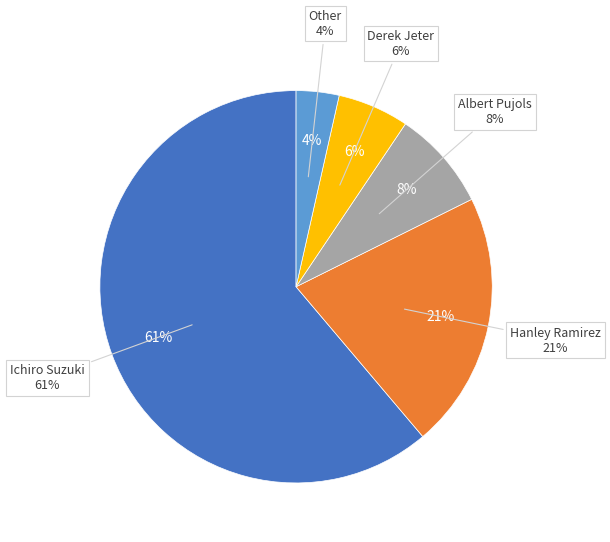

The Albert Pujols slice represents 19% of the pie. True or false?

False